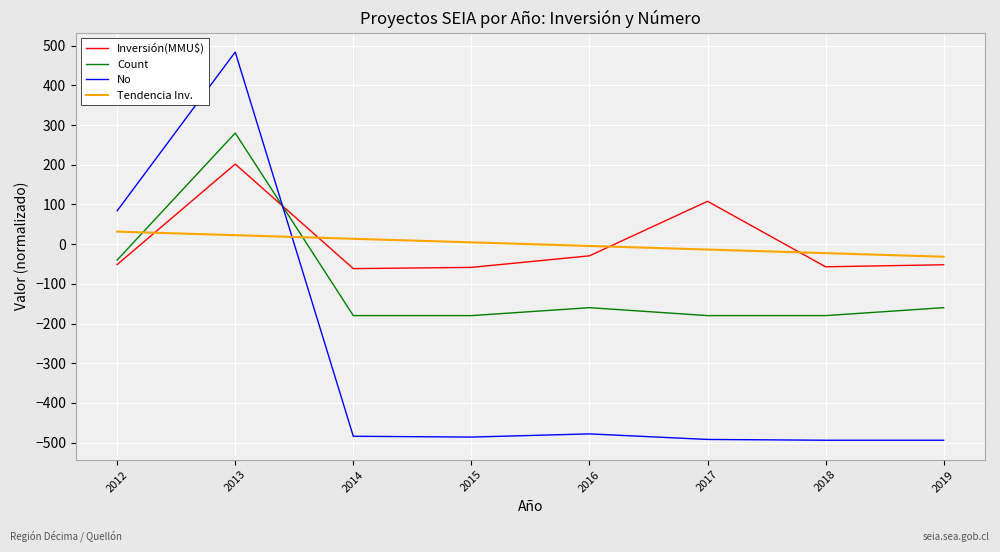

What are all the series names shown in the legend?

Inversión(MMU$), Count, No, Tendencia Inv.